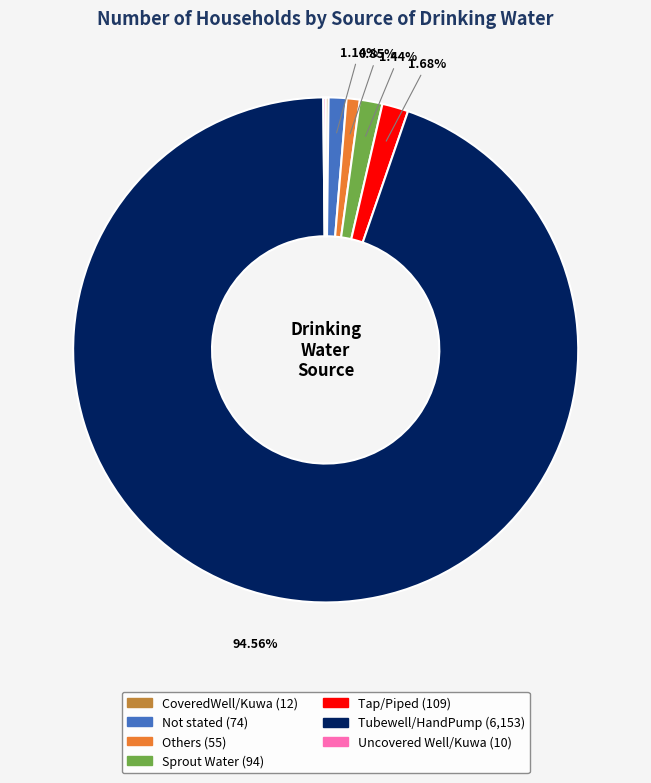

Which slice represents more than half of the pie?

Tubewell/HandPump